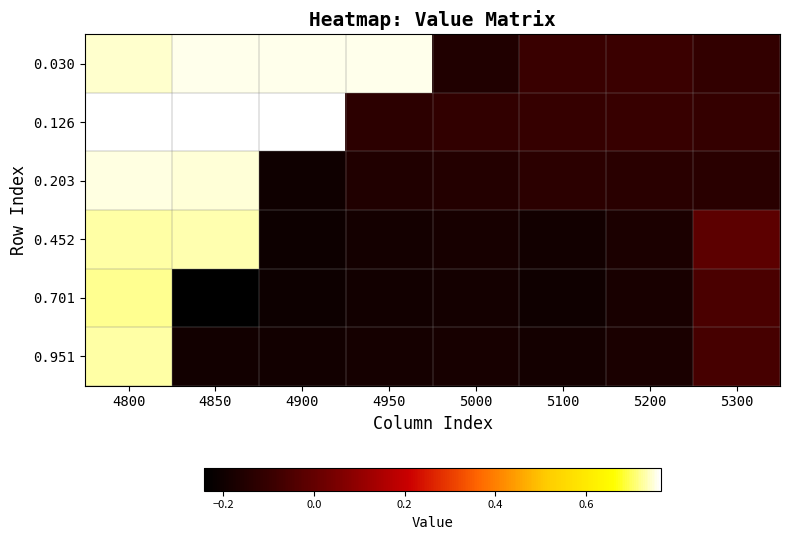

Which has a higher value, 4850 or 5200?

4850